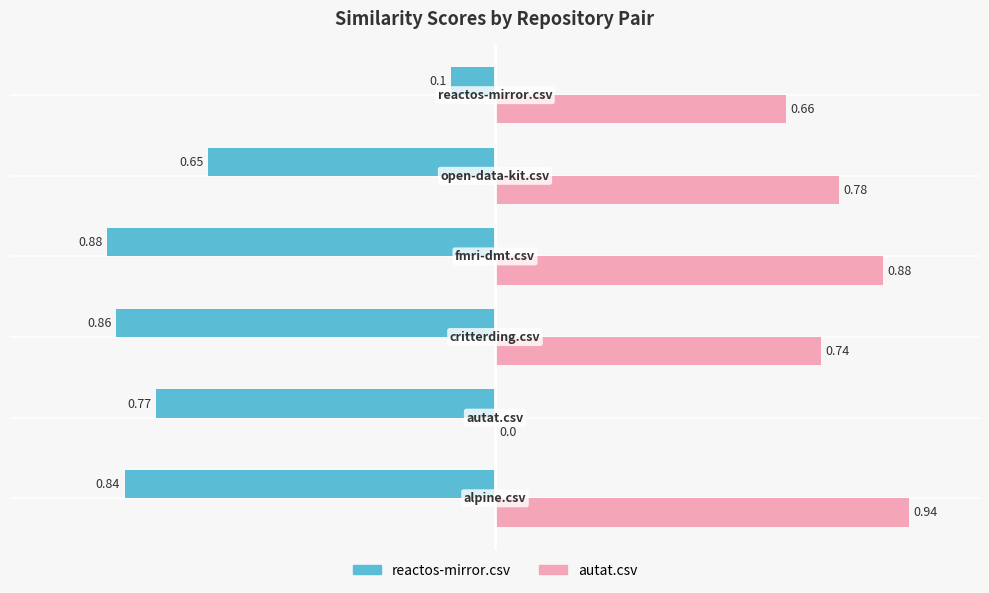

What is the sum of all autat.csv values?

4.0